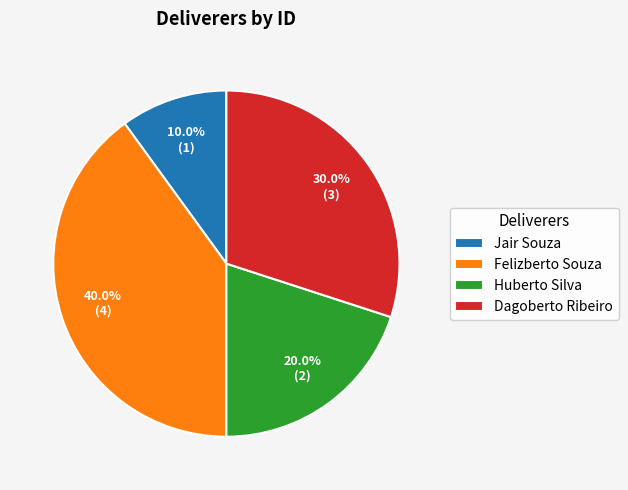

Which slice is the largest?

Felizberto Souza